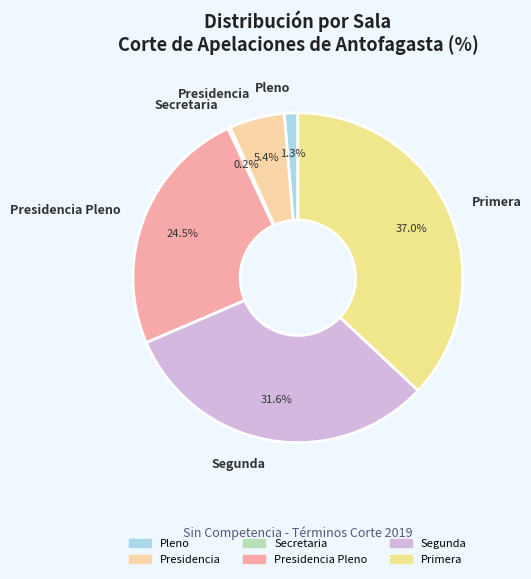

Between Primera and Presidencia Pleno, which is larger?

Primera